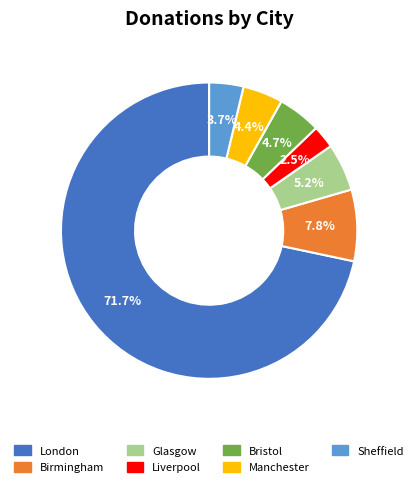

Is there any slice that represents more than half of the pie?

Yes